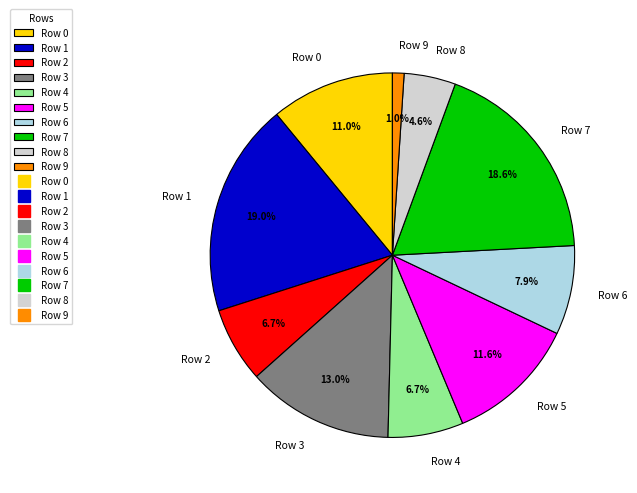

Between Row 5 and Row 6, which is larger?

Row 5